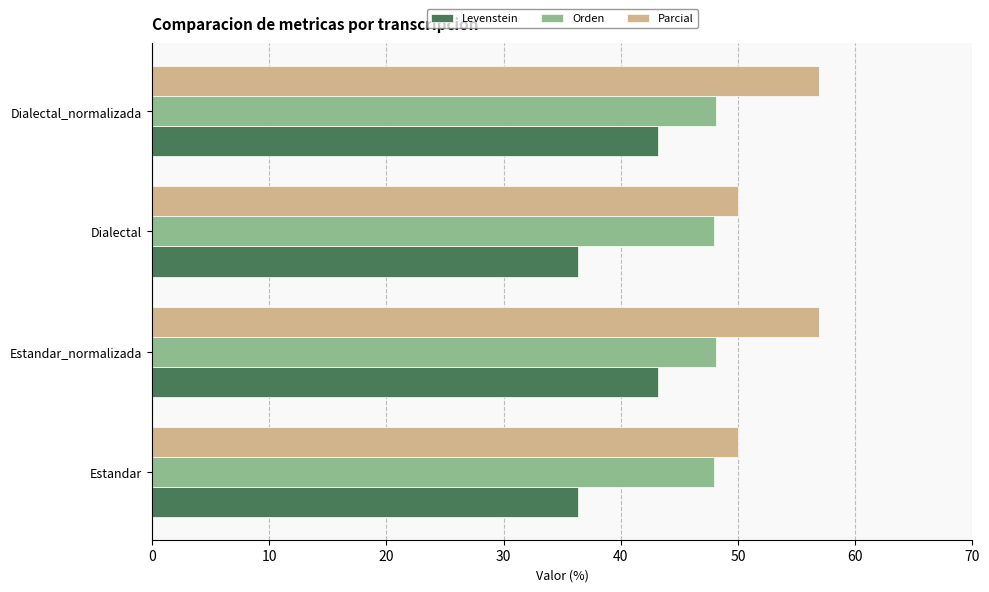

Which series has the largest total across all categories?

Parcial